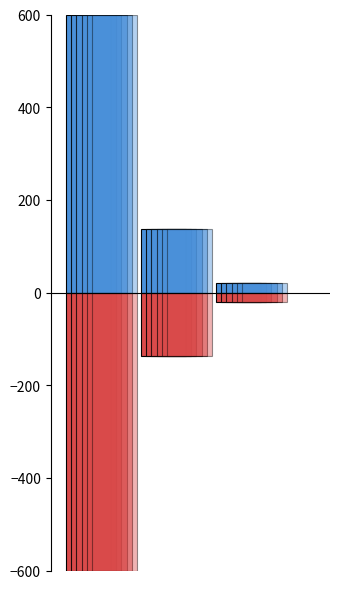

What is the maximum value shown in the chart?

600.0